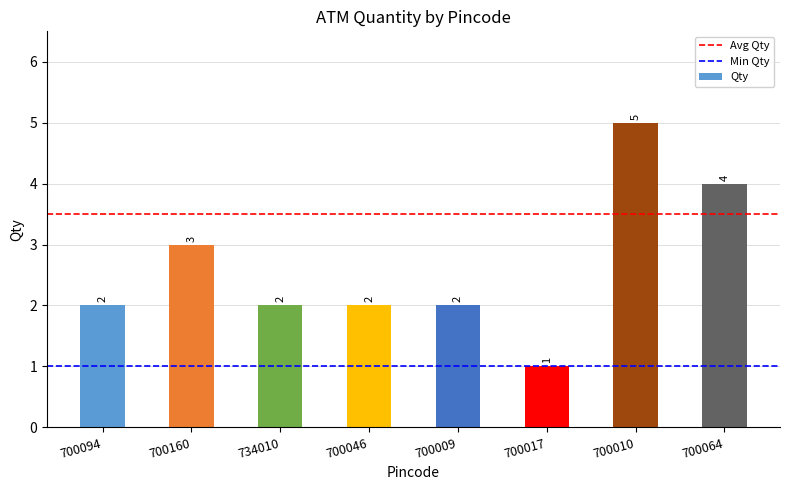

Reading left to right, what are all the values shown in this chart?

2	3	2	2	2	1	5	4